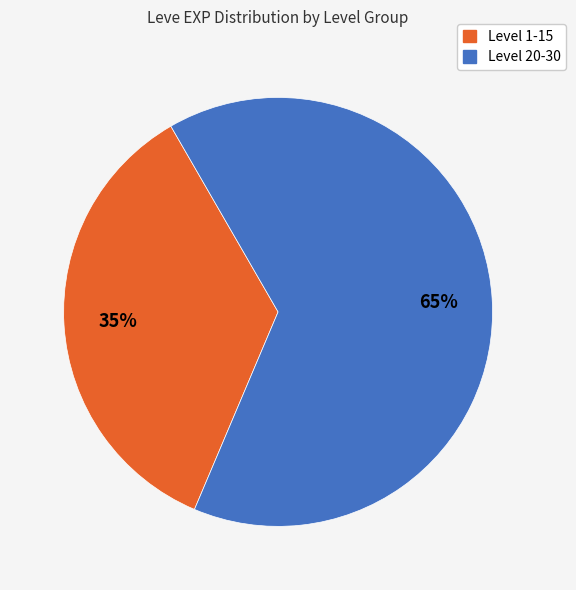

Is there a majority slice in this chart?

Yes